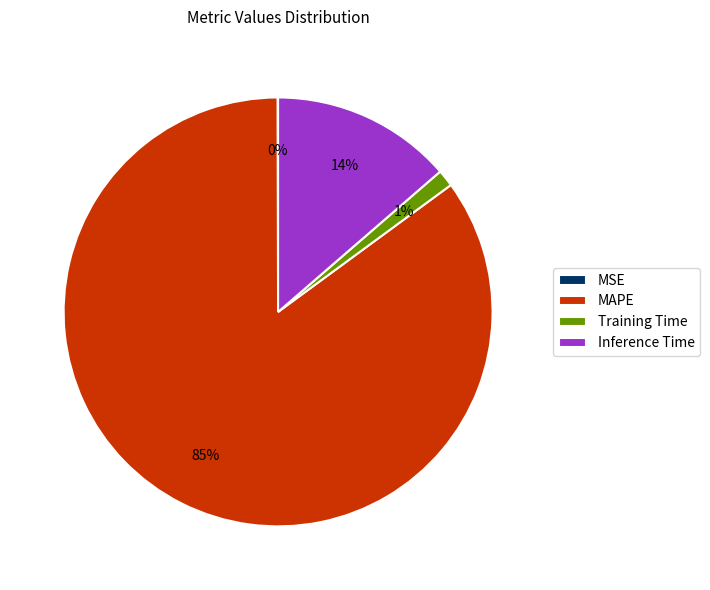

To the nearest percent, what portion does Inference Time represent?

14%